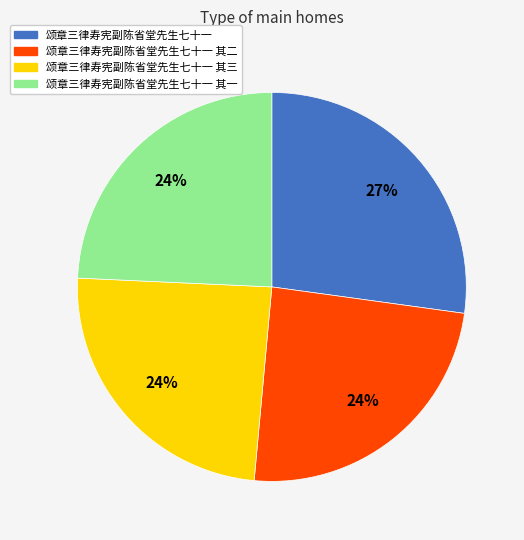

Is there a majority slice in this chart?

No